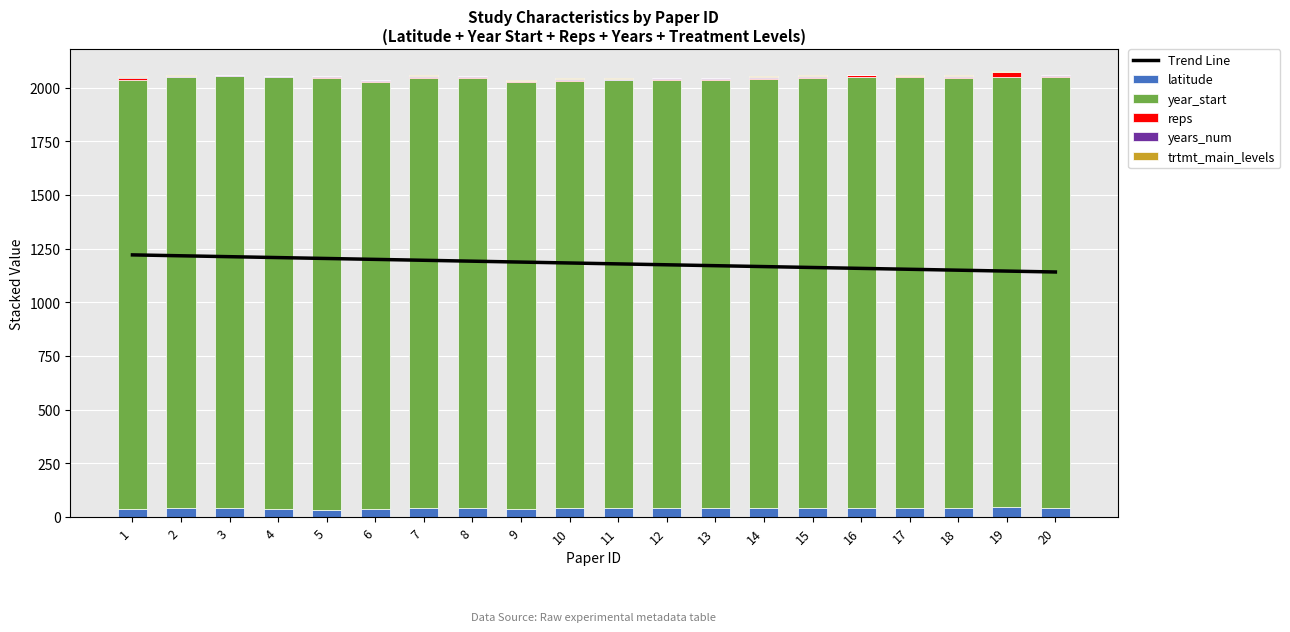

Reading left to right, extract all data points from this chart.

Trend Line: 1=1221.5	2=1217.3	3=1213.1	4=1208.9	5=1204.7	6=1200.5	7=1196.3	8=1192.1	9=1187.9	10=1183.7	11=1179.6	12=1175.4	13=1171.2	14=1167.0	15=1162.8	16=1158.6	17=1154.4	18=1150.2	19=1146.0	20=1141.8
latitude: 1=37.4	2=42.0	3=40.6	4=39.5	5=34.8	6=39.0	7=42.0	8=40.5	9=39.8	10=42.0	11=41.2	12=41.8	13=42.0	14=44.2	15=42.0	16=44.3	17=42.8	18=42.8	19=46.0	20=42.0
year_start: 1=2001.0	2=2006.0	3=2012.0	4=2011.0	5=2013.0	6=1989.0	7=2005.0	8=2006.0	9=1987.0	10=1990.0	11=1994.0	12=1995.0	13=1994.0	14=1998.0	15=2005.0	16=2007.0	17=2006.0	18=2005.0	19=2005.0	20=2009.0
reps: 1=6.0	2=4.0	3=3.0	4=2.0	5=4.0	6=4.0	7=4.0	8=6.0	9=3.0	10=5.0	11=3.0	12=4.0	13=5.0	14=4.0	15=4.0	16=6.0	17=4.0	18=4.0	19=22.0	20=4.0
years_num: 1=8.0	2=5.0	3=3.0	4=2.0	5=1.0	6=2.0	7=2.0	8=2.0	9=2.0	10=6.0	11=1.0	12=3.0	13=3.0	14=3.0	15=2.0	16=2.0	17=3.0	18=4.0	19=1.0	20=3.0
trtmt_main_levels: 1=3.0	2=3.0	3=3.0	4=2.0	5=3.0	6=3.0	7=6.0	8=2.0	9=4.0	10=4.0	11=5.0	12=2.0	13=3.0	14=4.0	15=6.0	16=2.0	17=6.0	18=6.0	19=2.0	20=2.0